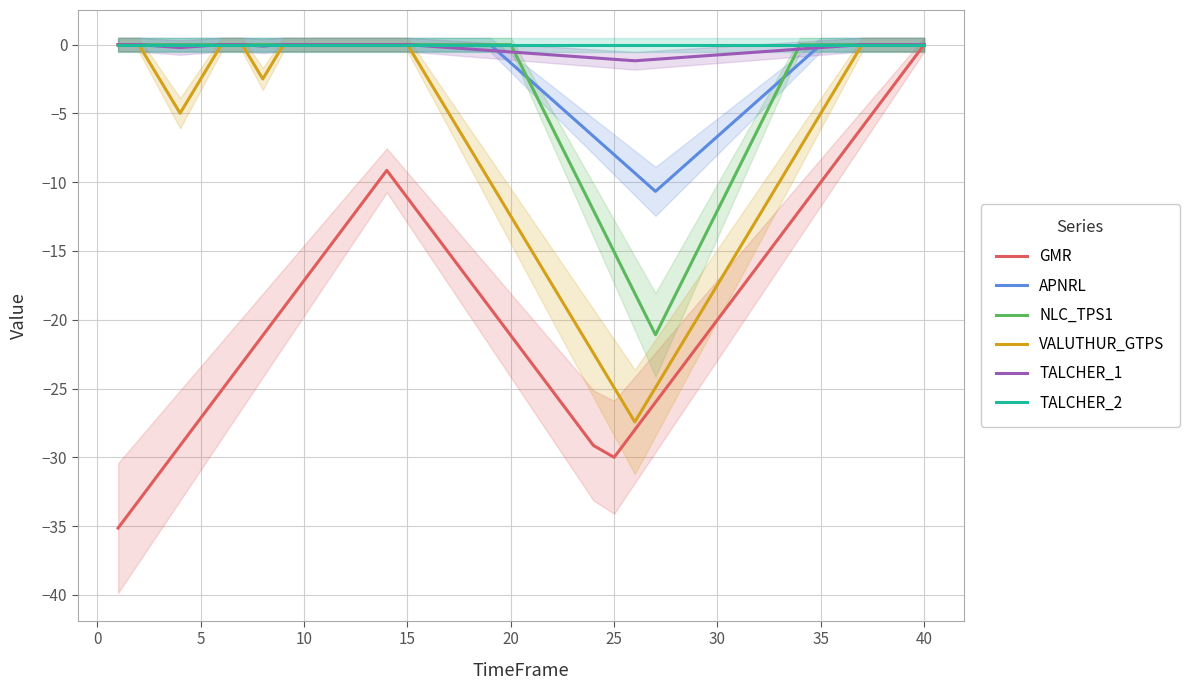

What is the minimum value for GMR?

-35.1